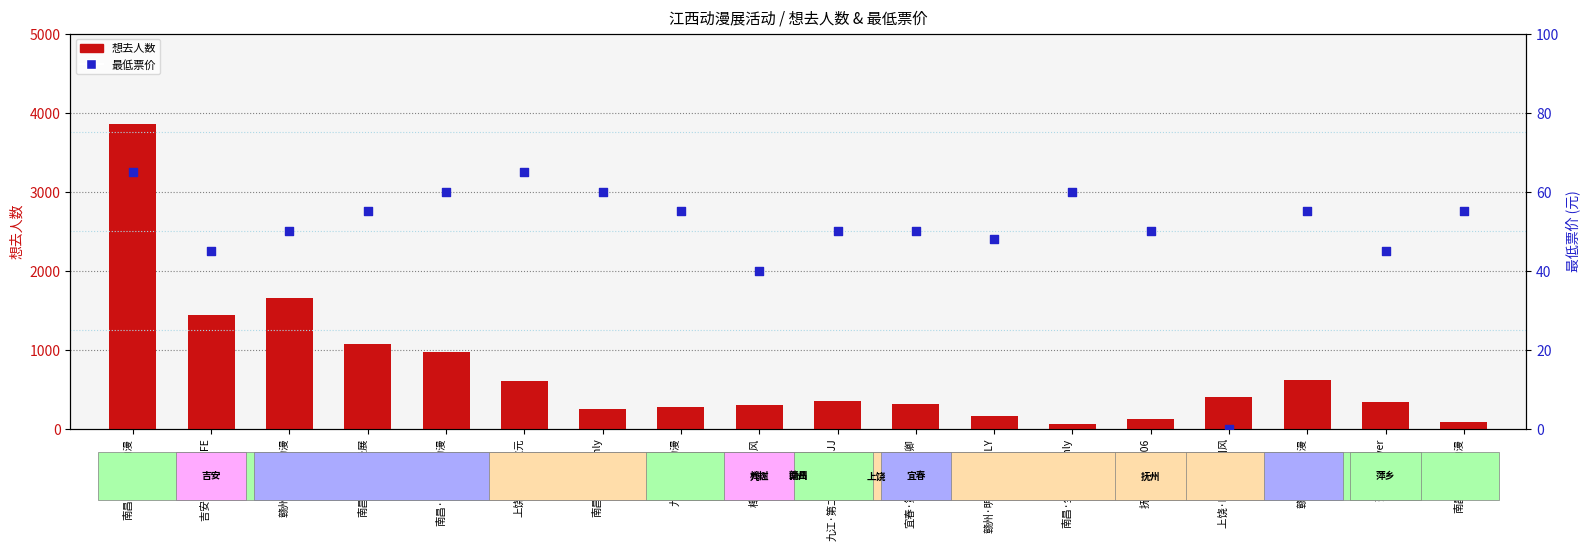

Which series has the widest spread of Y values?

想去人数